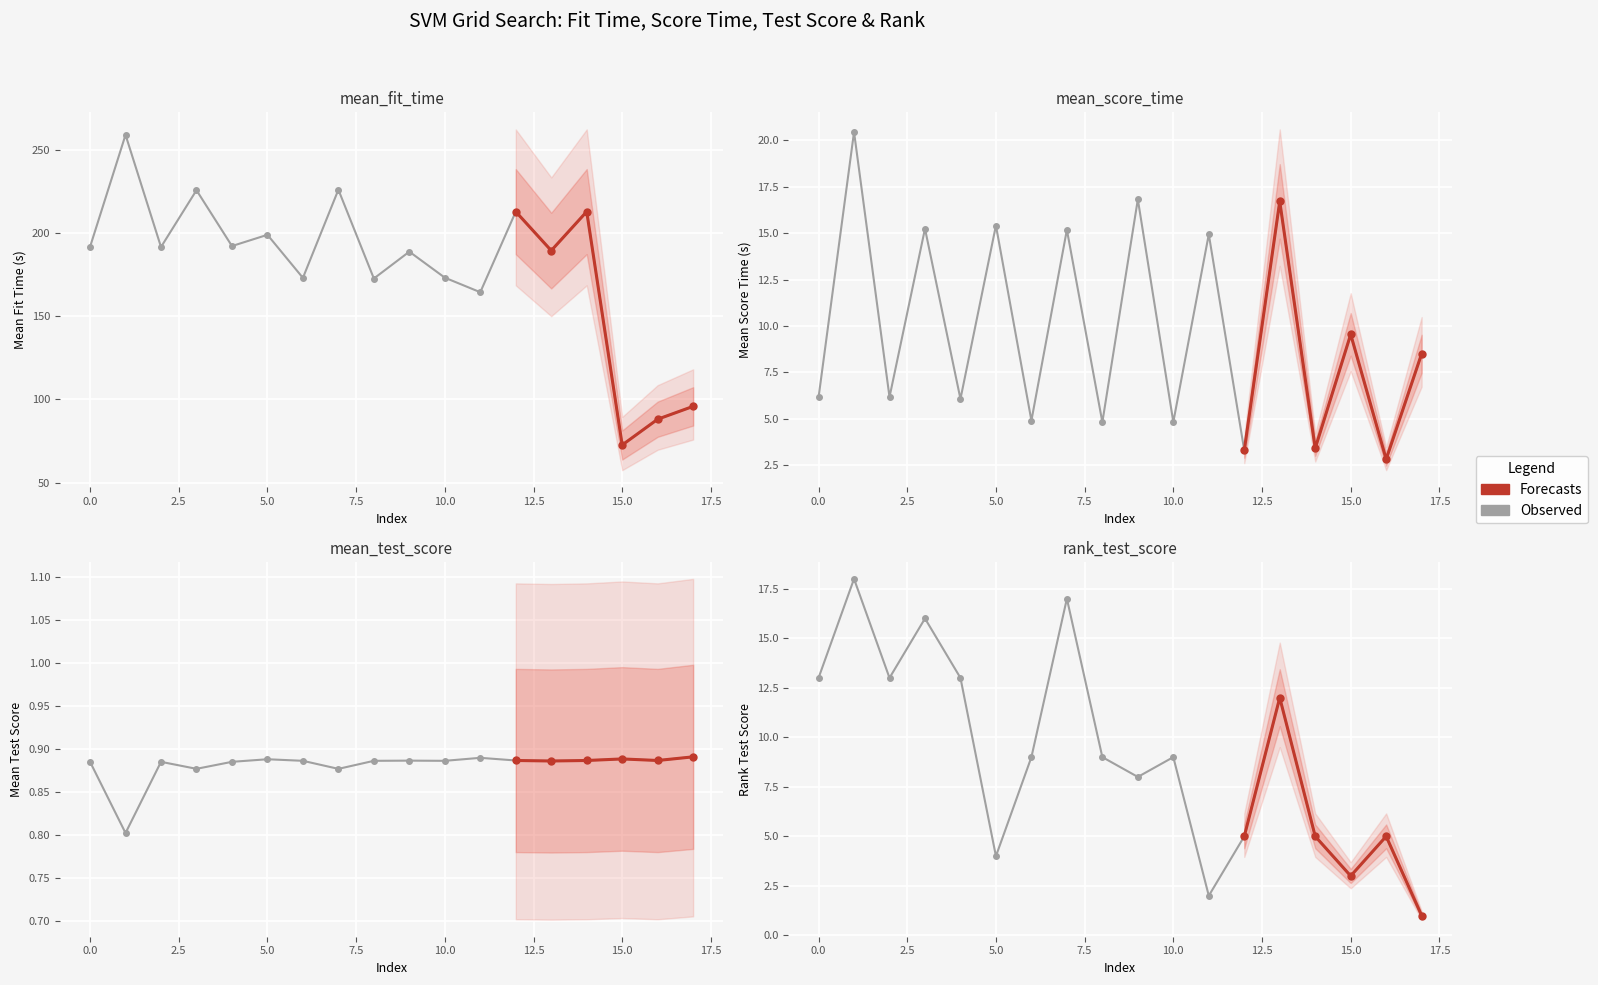

What is the minimum value shown in the chart?

0.8